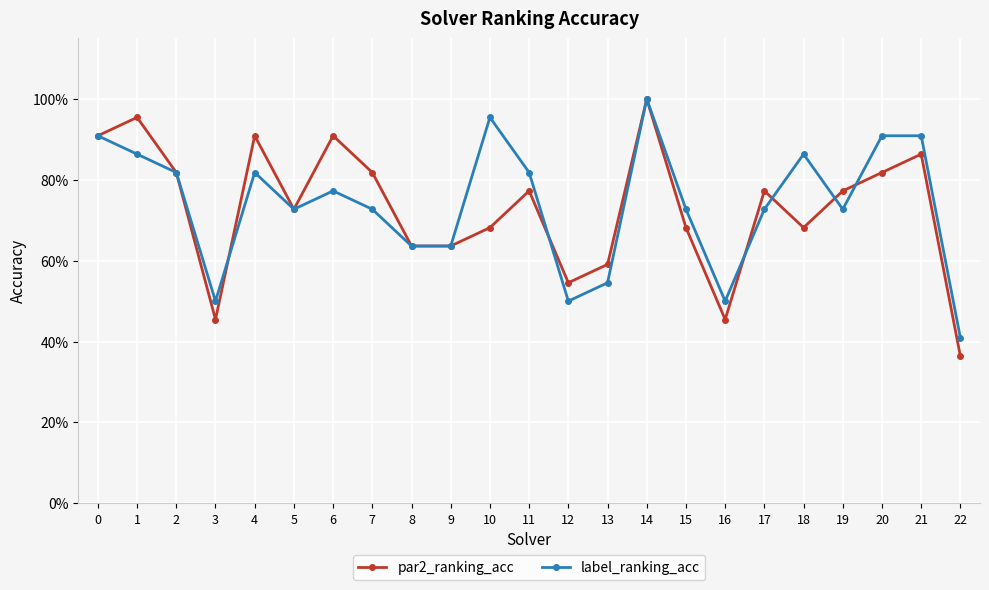

What are all the series names shown in the legend?

par2_ranking_acc, label_ranking_acc